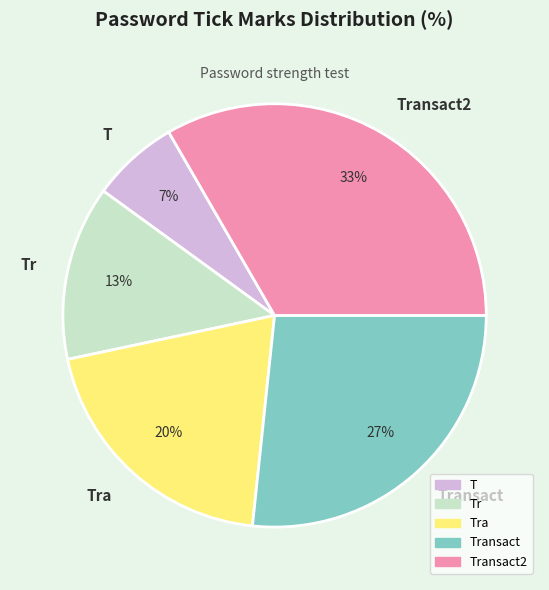

What is the smallest slice in the pie chart?

T